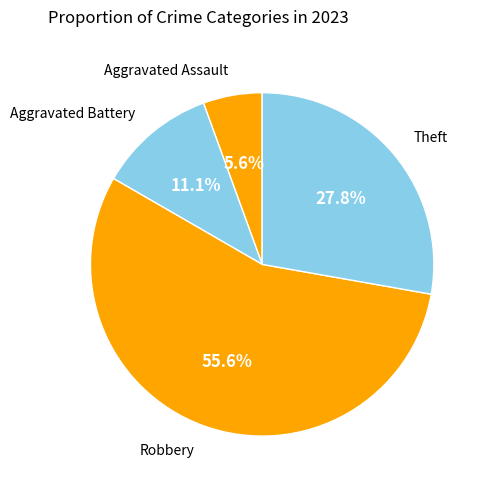

How many segments does this pie chart have?

4